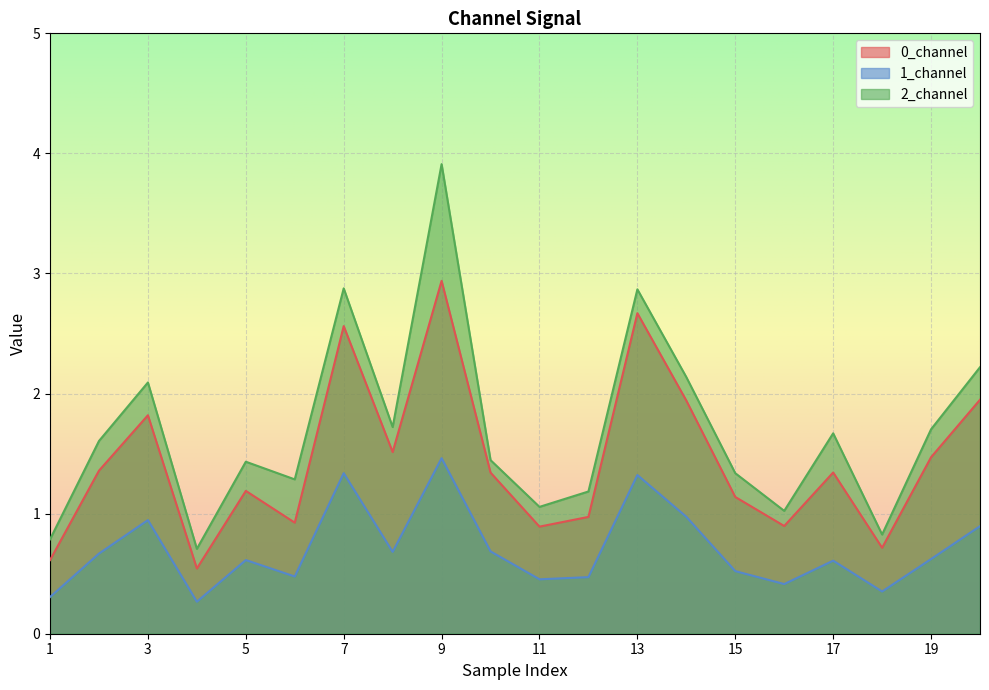

Reading left to right, what are all the values shown in this chart?

0_channel: 0.6	1.4	1.8	0.5	1.2	0.9	2.6	1.5	2.9	1.3	0.9	1.0	2.7	1.9	1.1	0.9	1.3	0.7	1.5	1.9
1_channel: 0.3	0.7	0.9	0.3	0.6	0.5	1.3	0.7	1.5	0.7	0.5	0.5	1.3	1.0	0.5	0.4	0.6	0.4	0.6	0.9
2_channel: 0.8	1.6	2.1	0.7	1.4	1.3	2.9	1.7	3.9	1.4	1.1	1.2	2.9	2.1	1.3	1.0	1.7	0.8	1.7	2.2